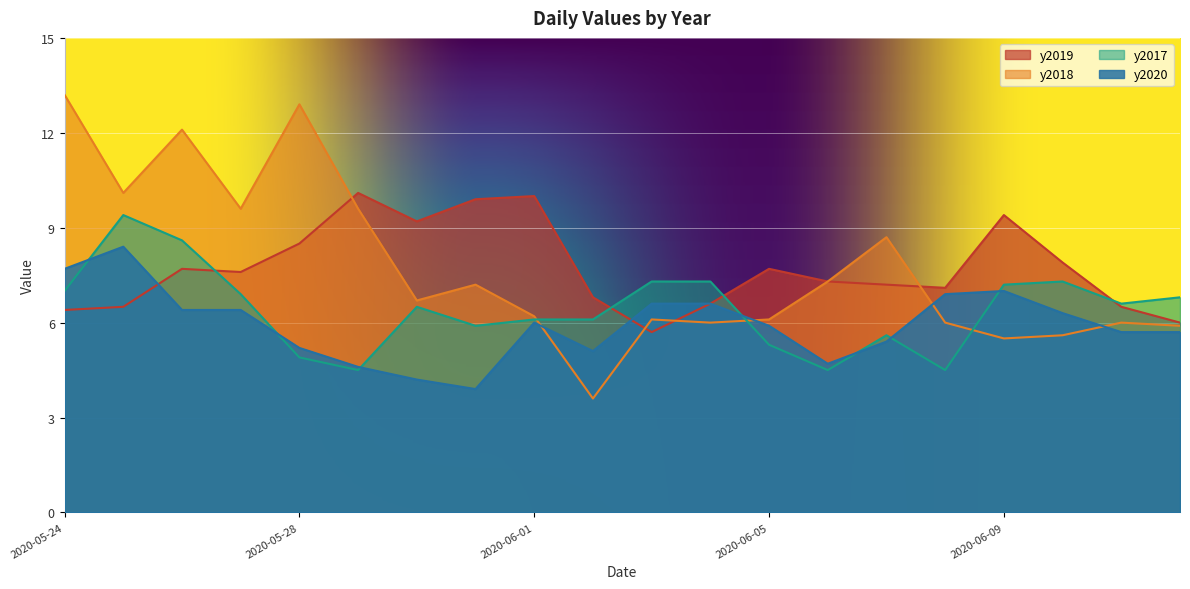

At which category does y2020 reach its first local valley?

2020-05-31